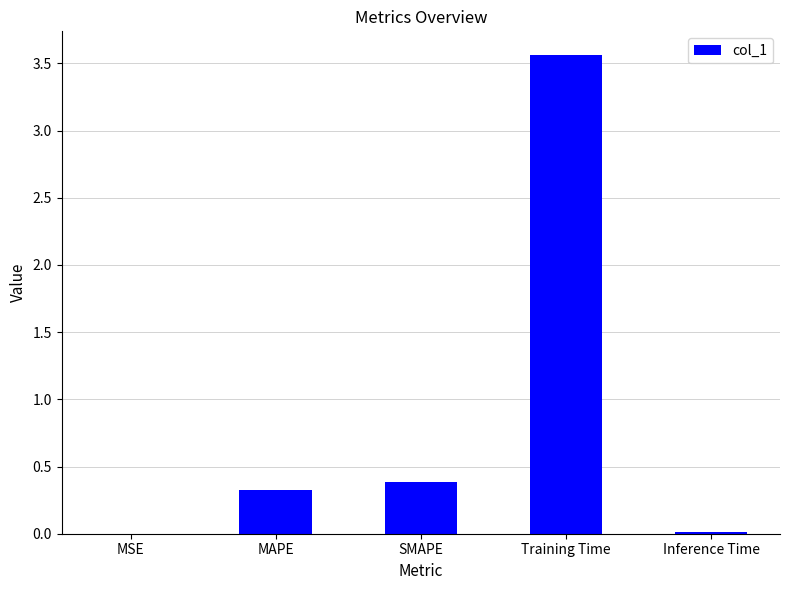

The value at Inference Time is 0.0. True or false?

True